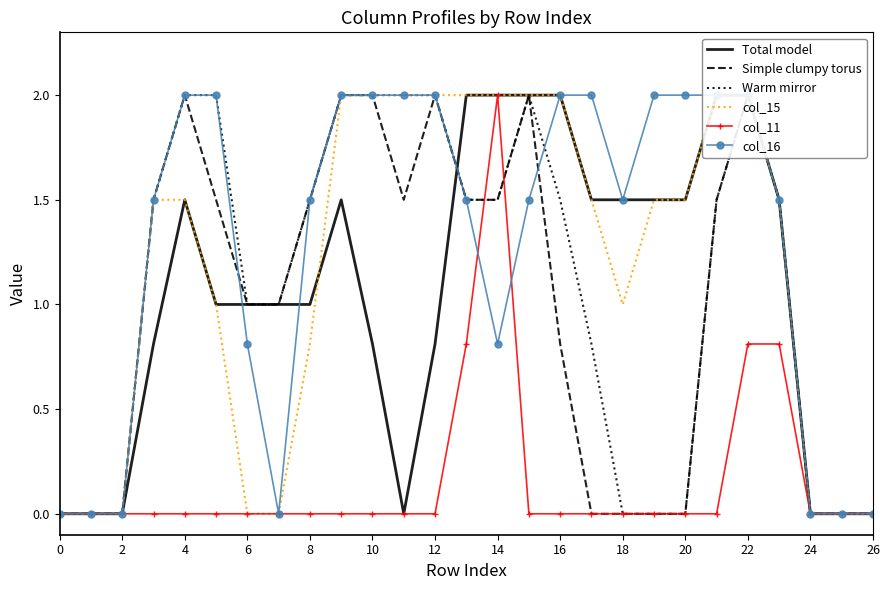

What is the highest value of the col_11 series?

2.0